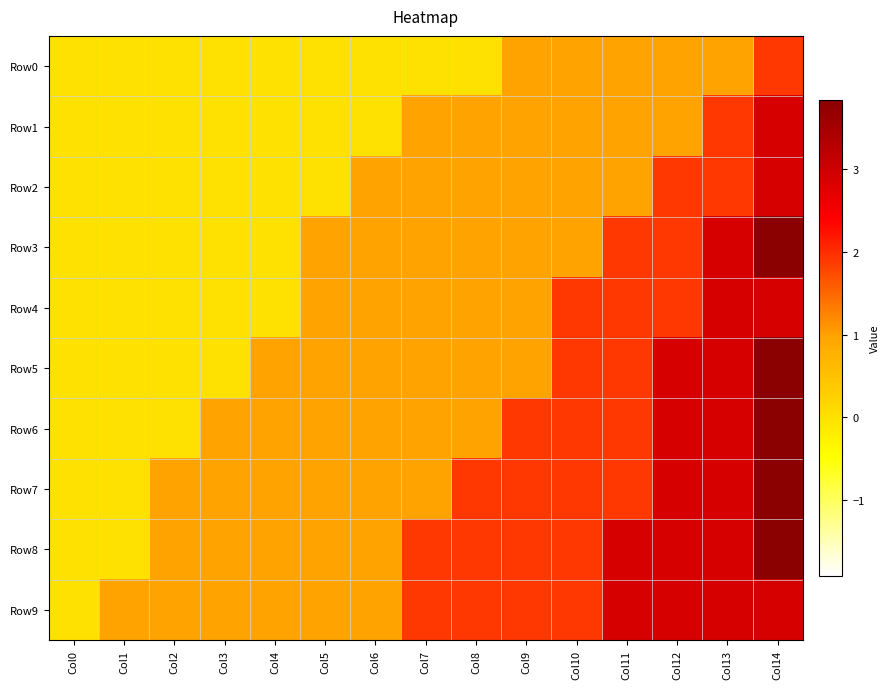

Rank the series by their maximum value, from lowest to highest.

Row0, Row1, Row2, Row4, Row9, Row3, Row5, Row6, Row7, Row8